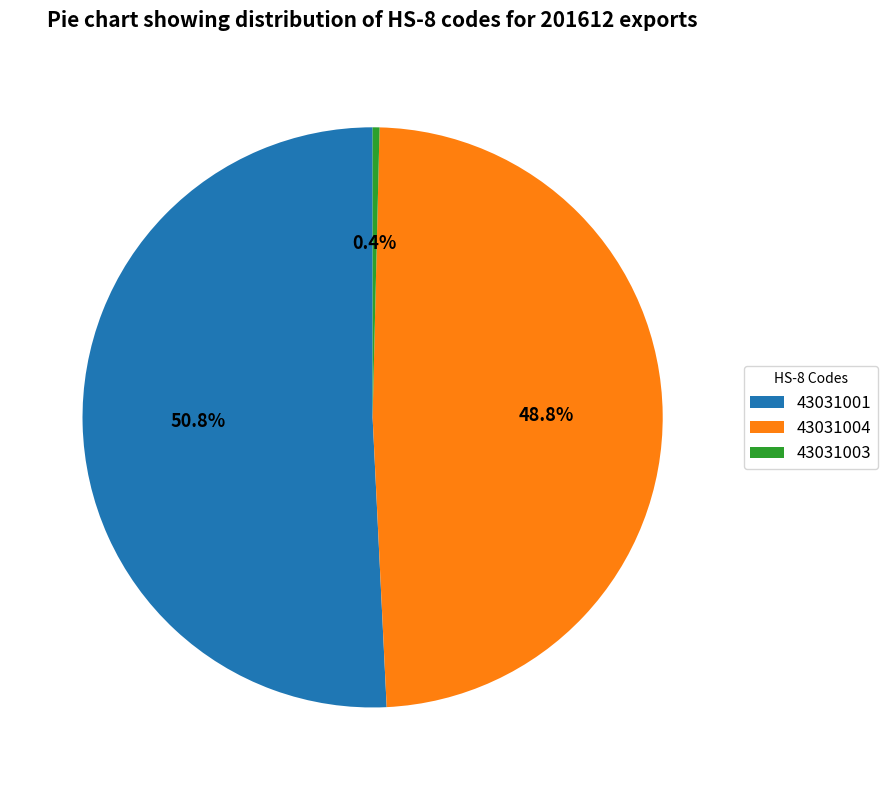

Which category has the biggest portion of the pie?

43031001